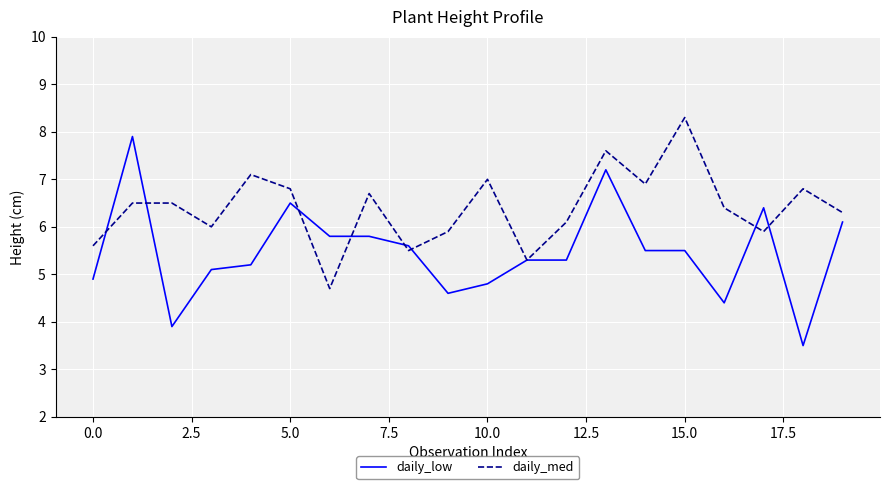

Which series has the largest total across all categories?

daily_med